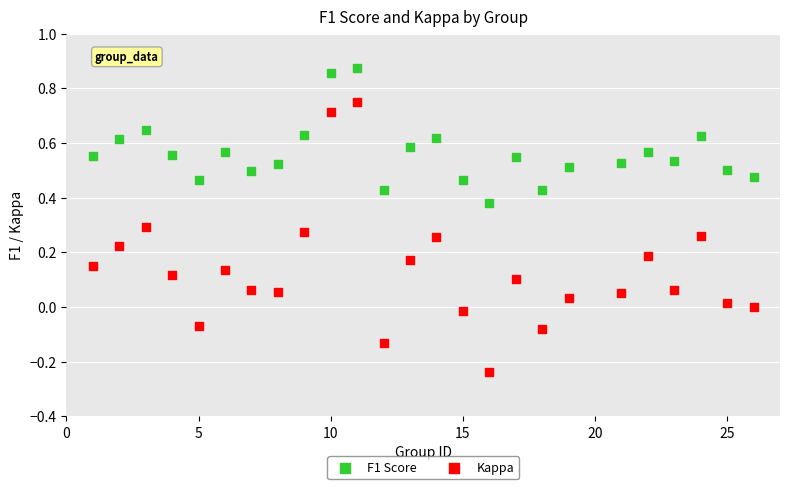

What are all the series names shown in the legend?

F1 Score, Kappa